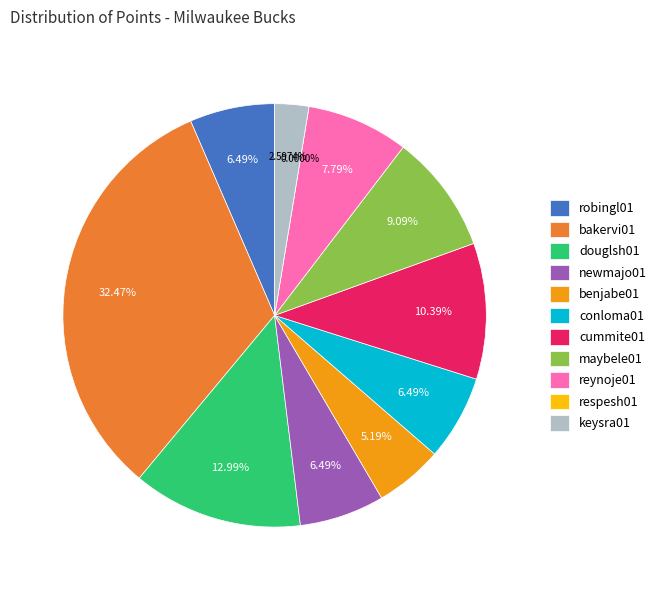

Rank the categories by value from lowest to highest.

respesh01, keysra01, benjabe01, robingl01, newmajo01, conloma01, reynoje01, maybele01, cummite01, douglsh01, bakervi01